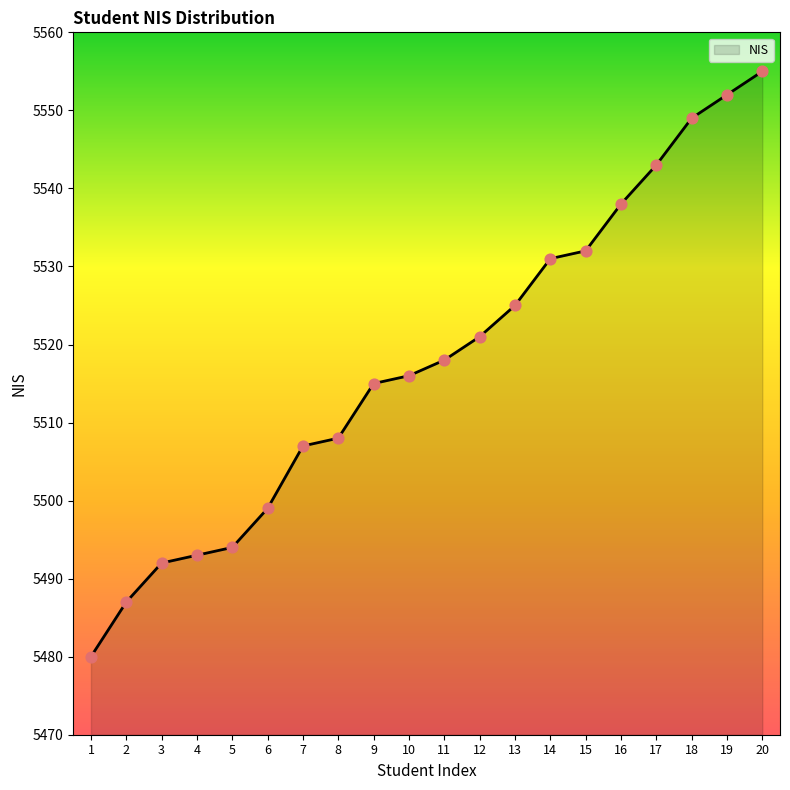

Approximately how many times larger is the value at 3 compared to 8?

1.0